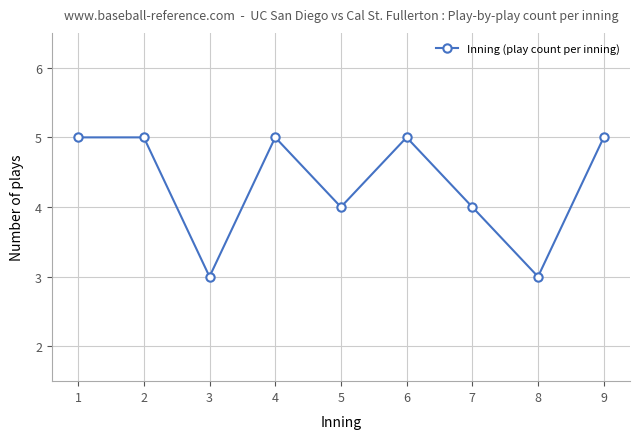

What is the smallest value displayed?

3